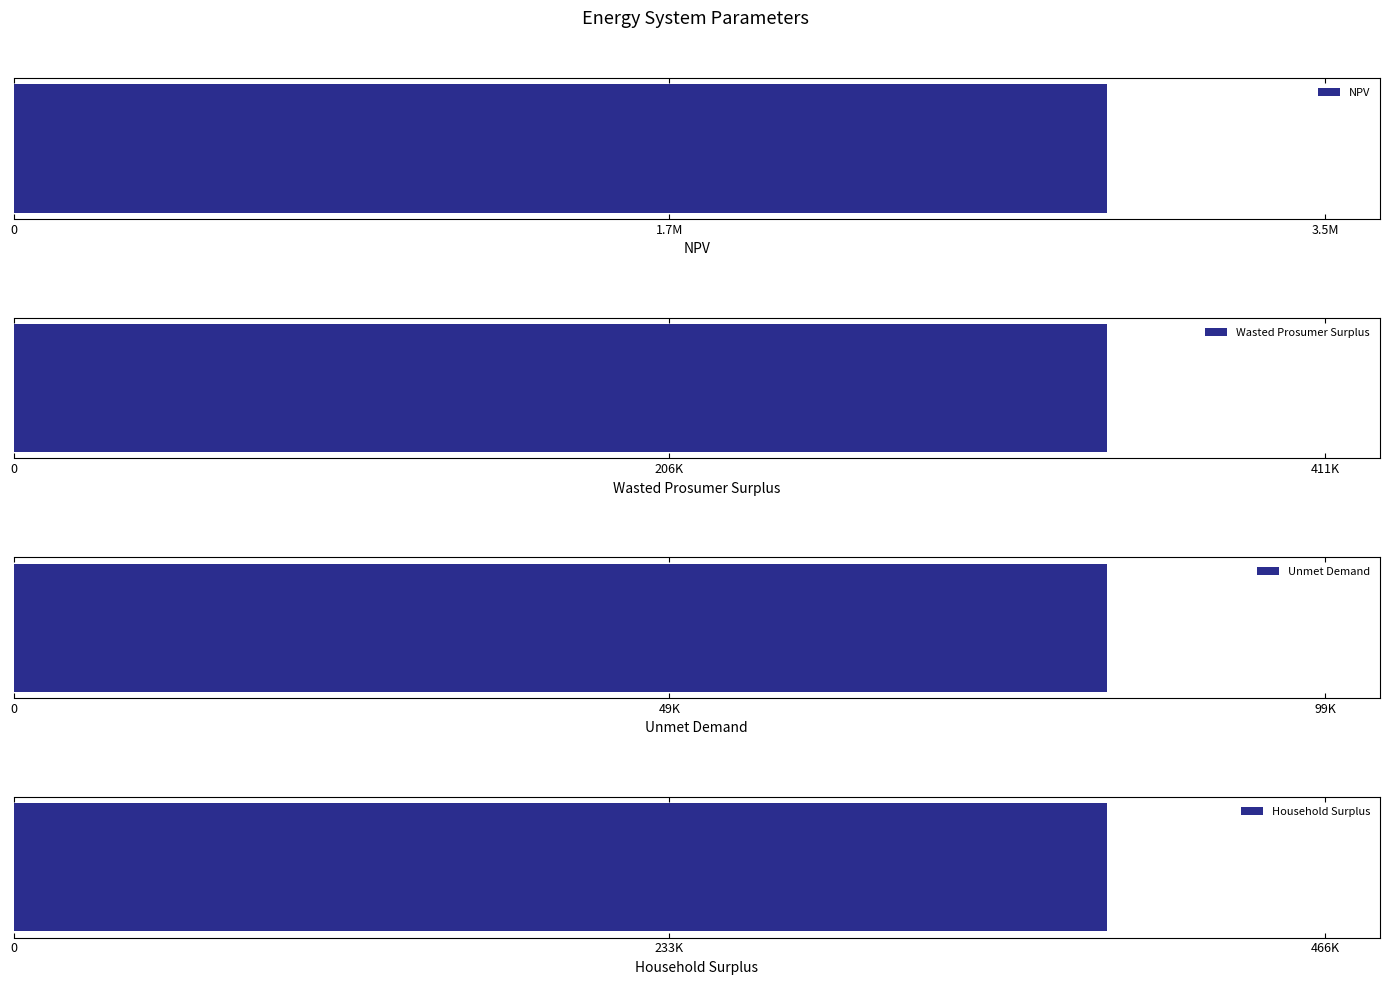

Rank the categories by value from lowest to highest.

Unmet Demand, Wasted Prosumer Surplus, Household Surplus, NPV